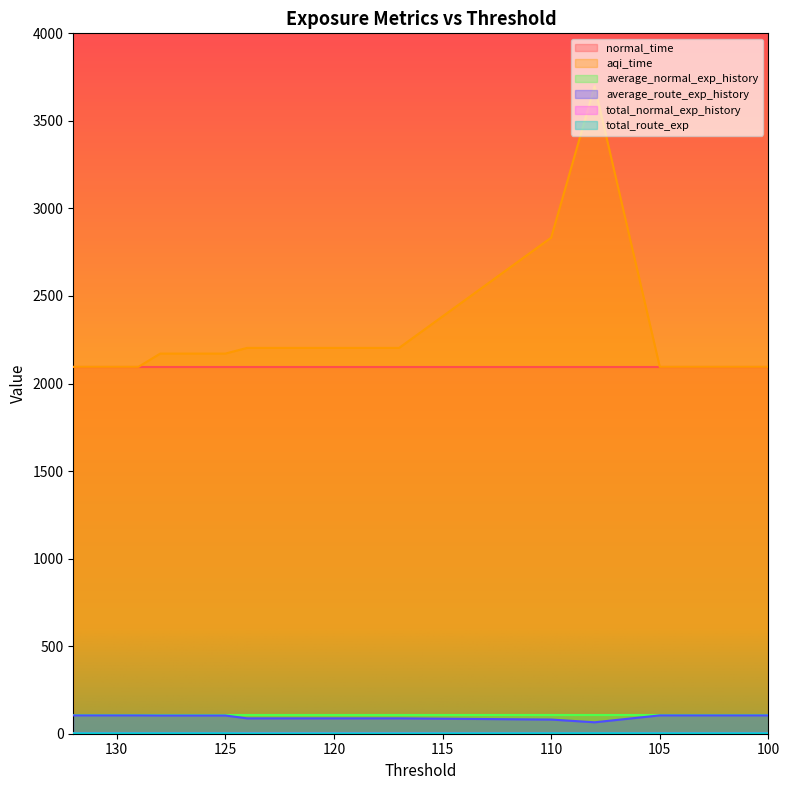

What is the minimum value for total_route_exp?

2.4